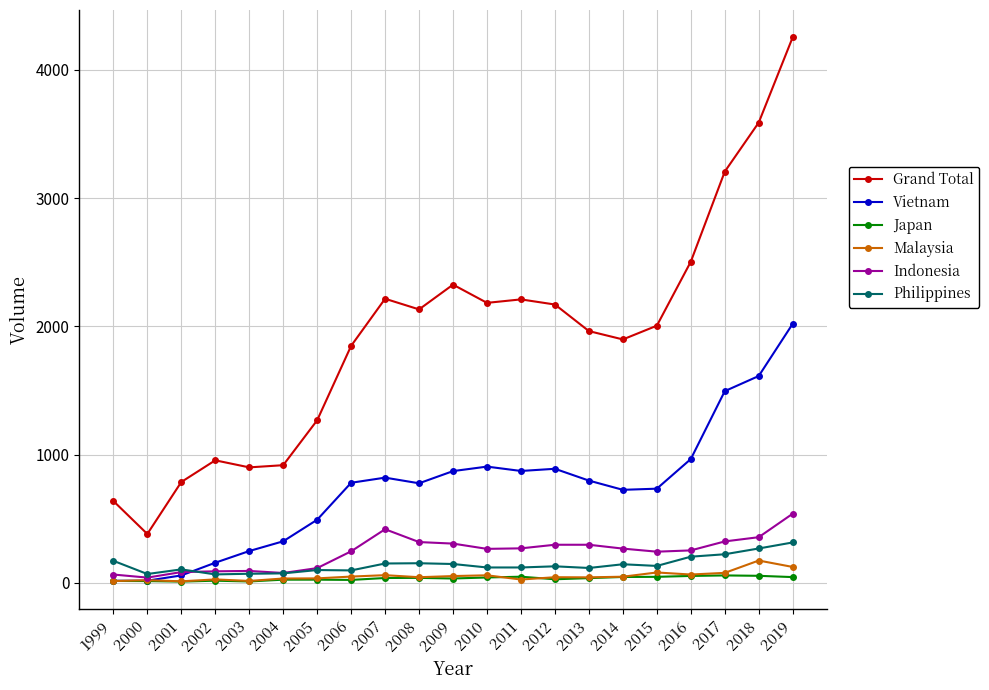

What is the maximum value shown in the chart?

4253